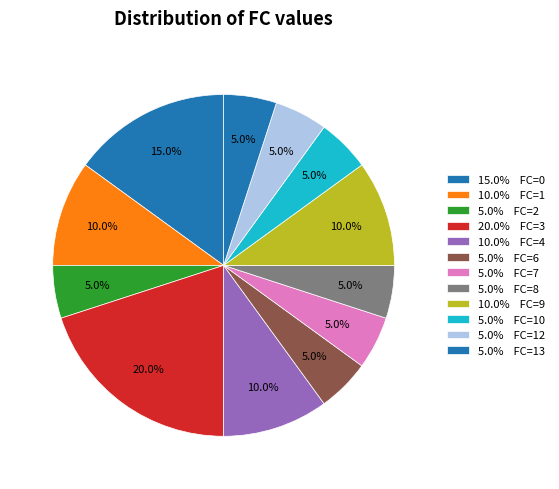

How many segments does this pie chart have?

12